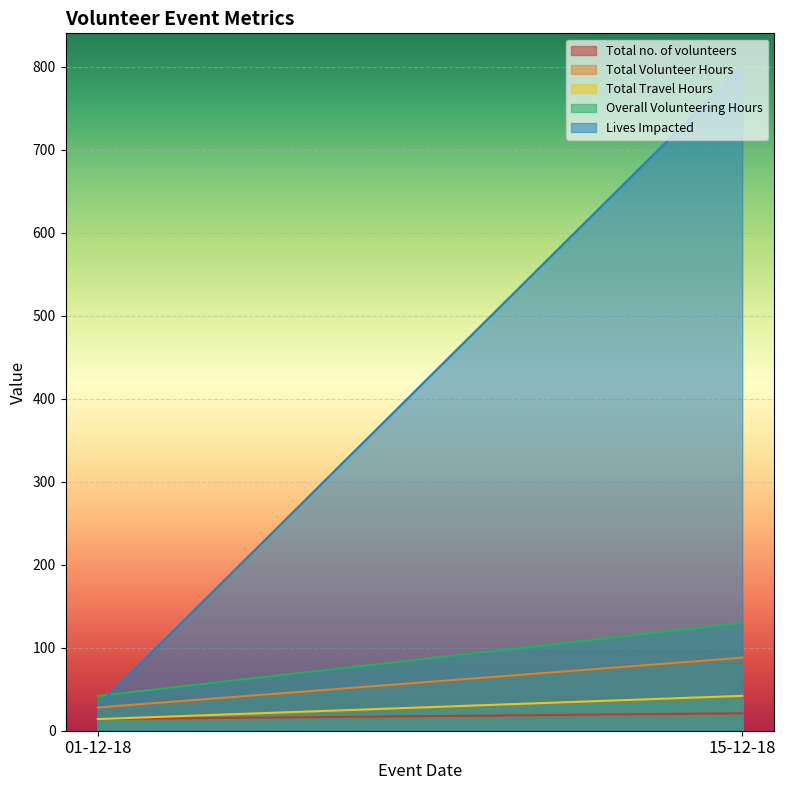

Count the Lives Impacted values in the range 30 to 800.

2